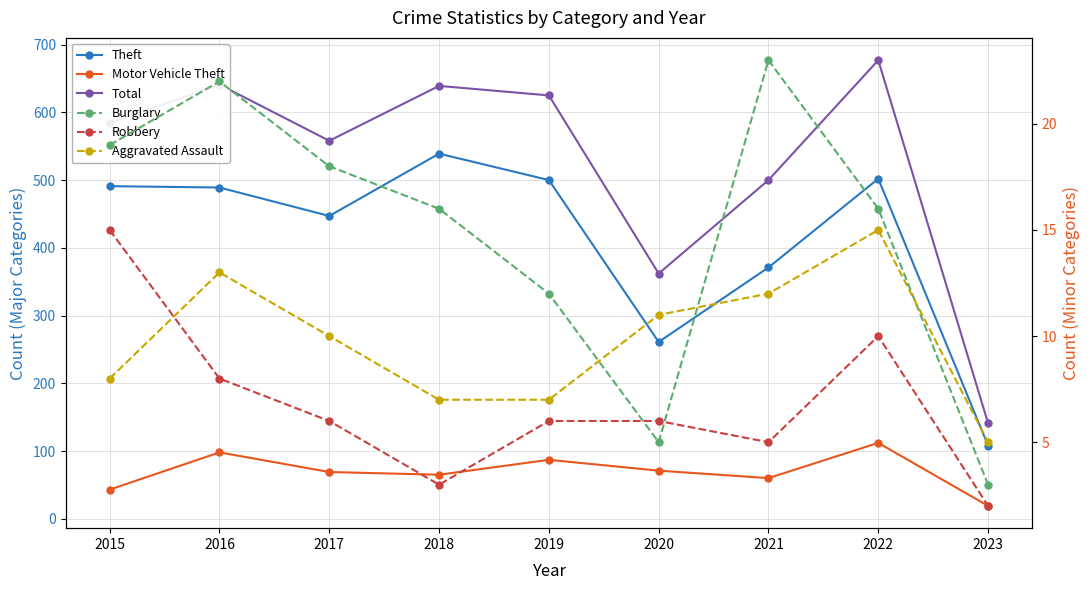

How many values in the Theft series are below 489?

4